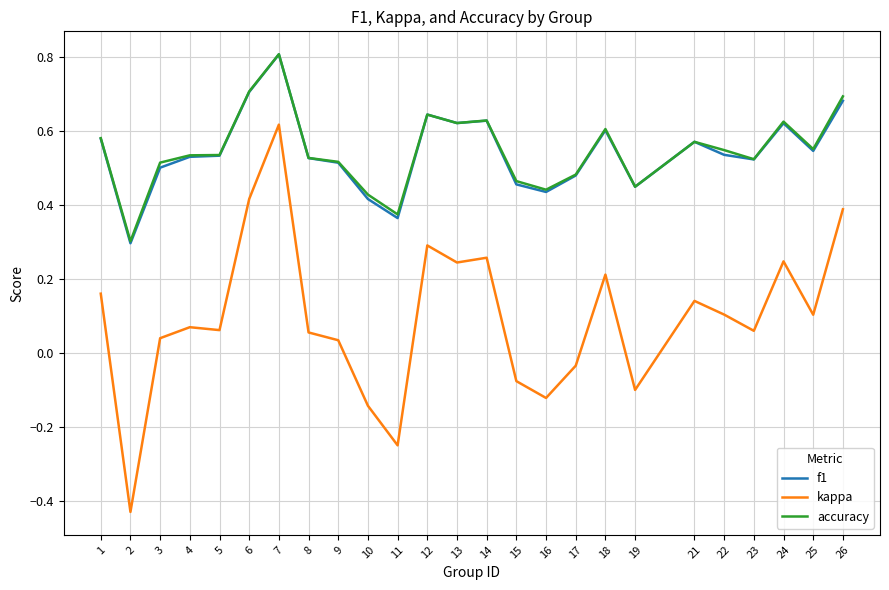

The value of accuracy at 11 is 0.1. True or false?

False